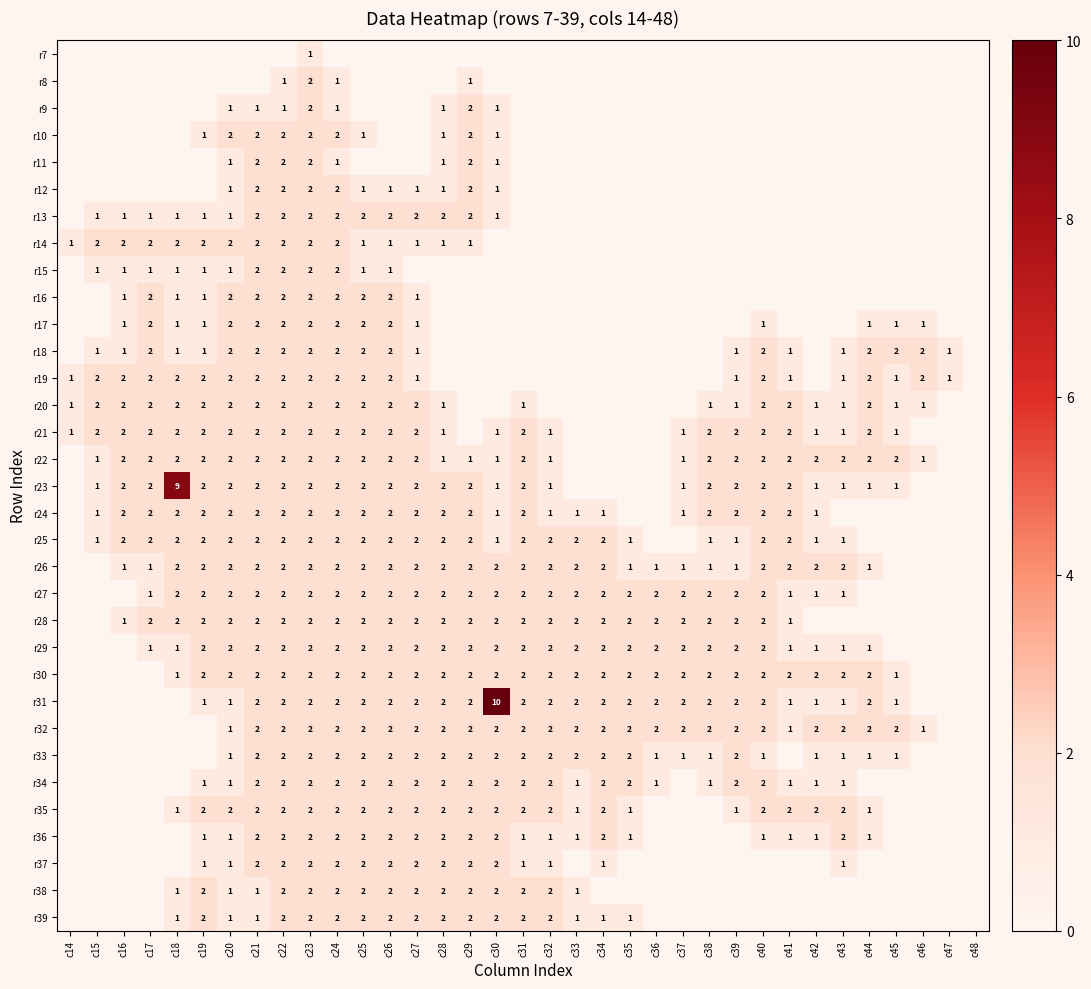

What is the greatest value displayed?

10